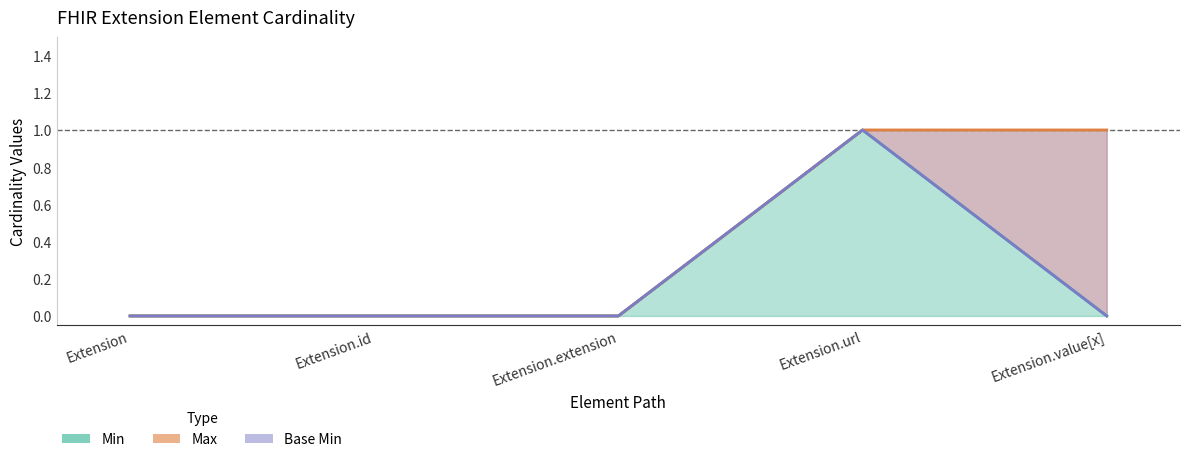

How many interior local peaks does the Min series have?

1